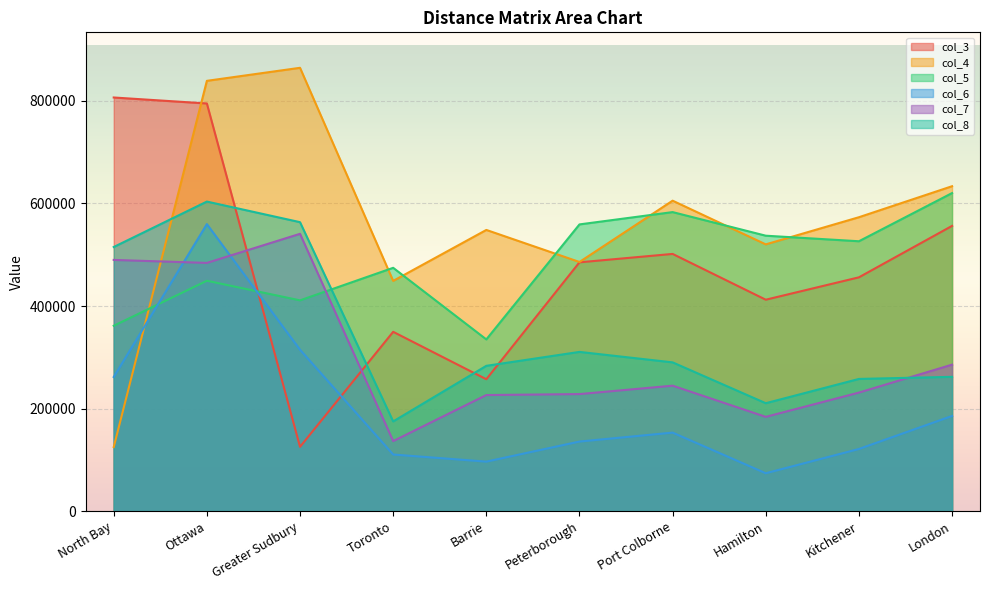

Rank the series by their maximum value, from highest to lowest.

col_4, col_3, col_5, col_8, col_6, col_7